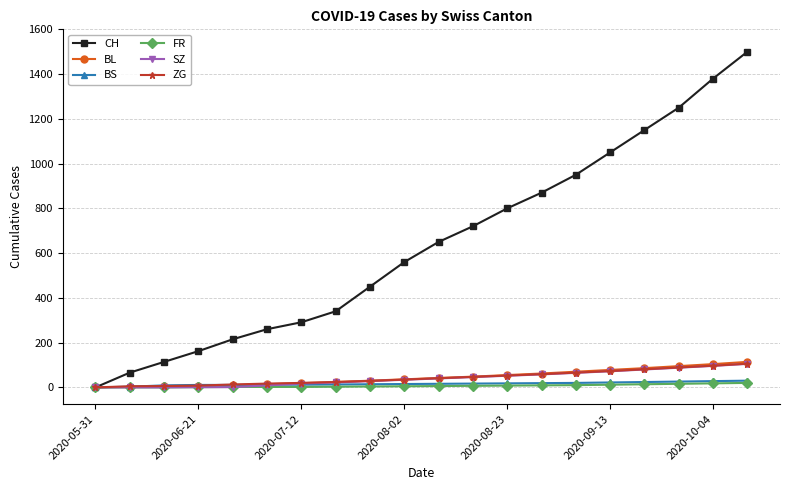

What is the maximum value for ZG?

106